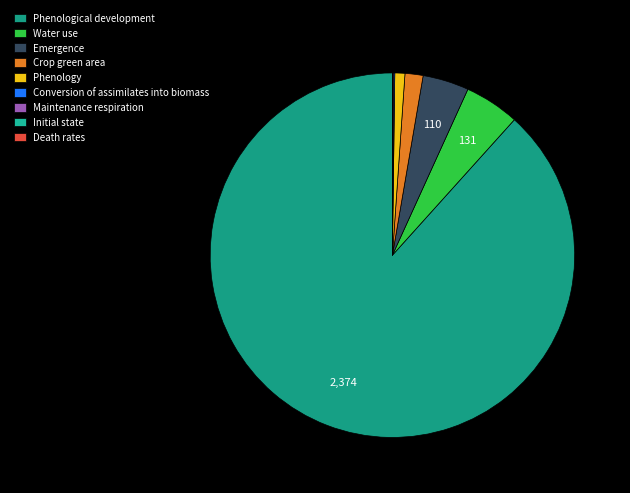

What is the change in value from Phenology to Death rates?

-24.0